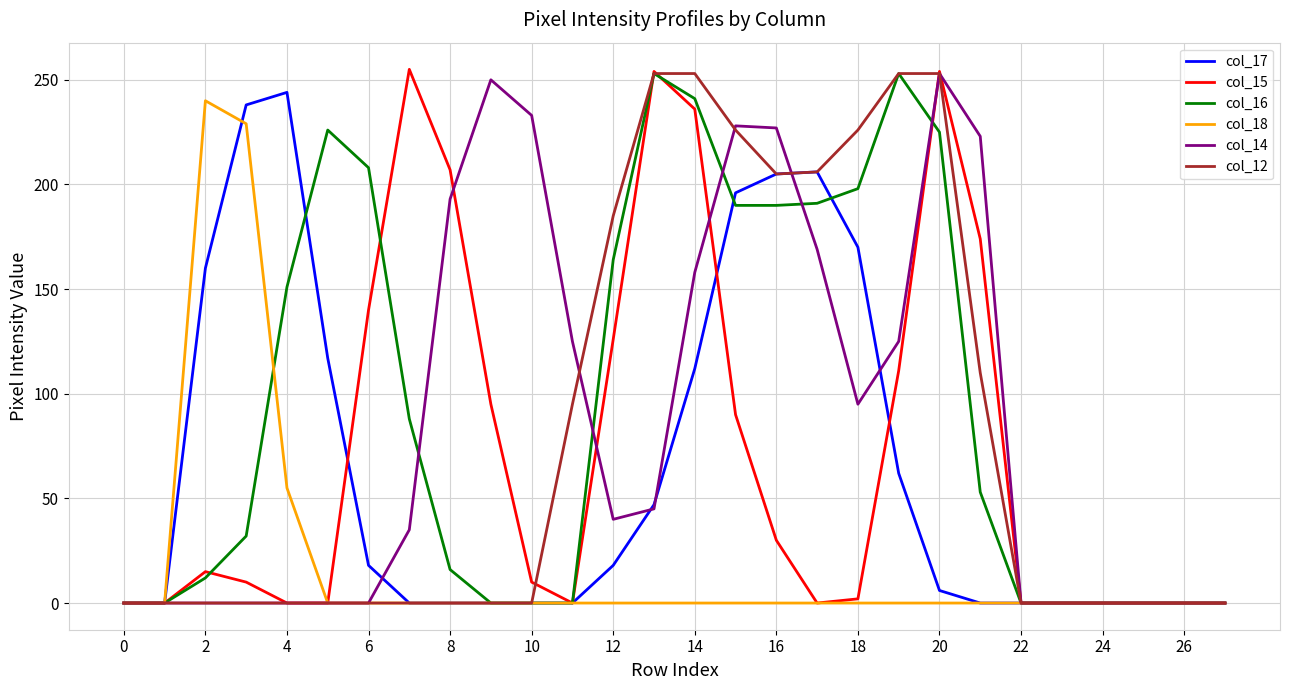

Does the chart display data point markers on the line(s)?

No